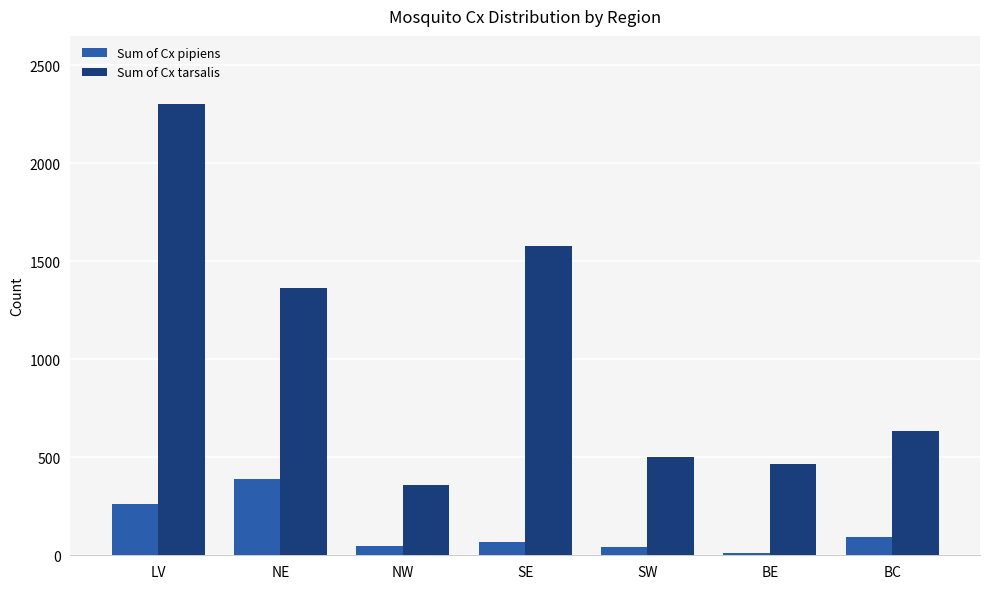

How many data points in Sum of Cx pipiens are less than 69?

3